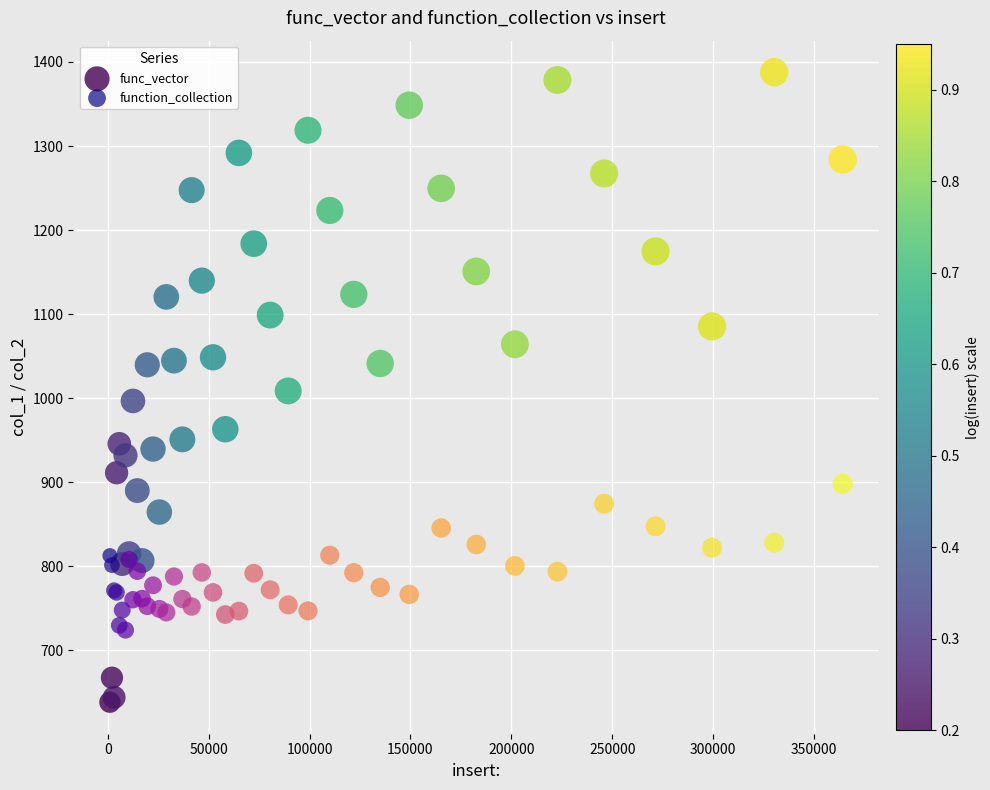

Which series reaches the minimum Y coordinate?

func_vector